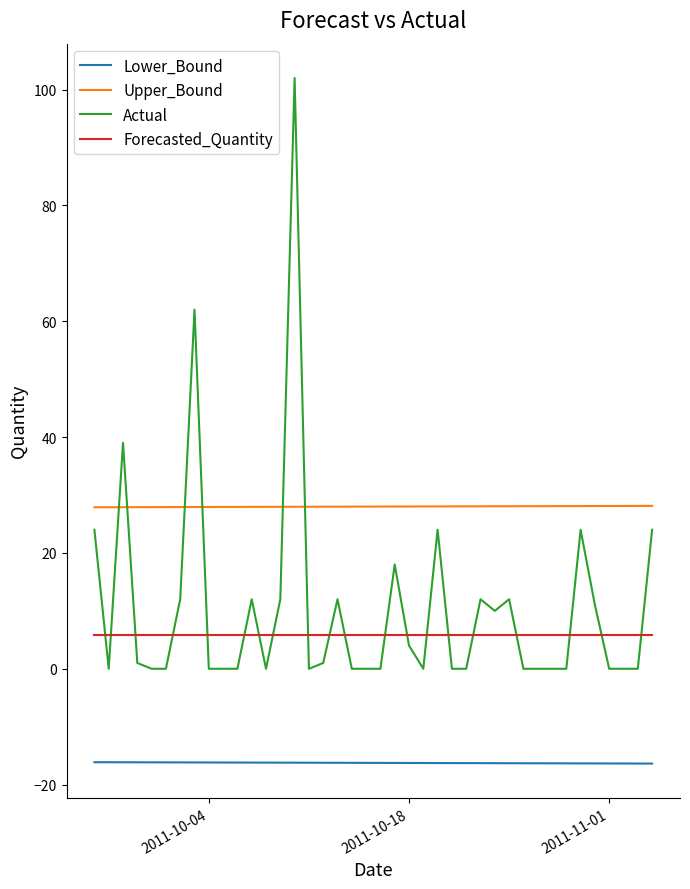

What is the difference between the maximum and minimum values in the Actual series?

102.0